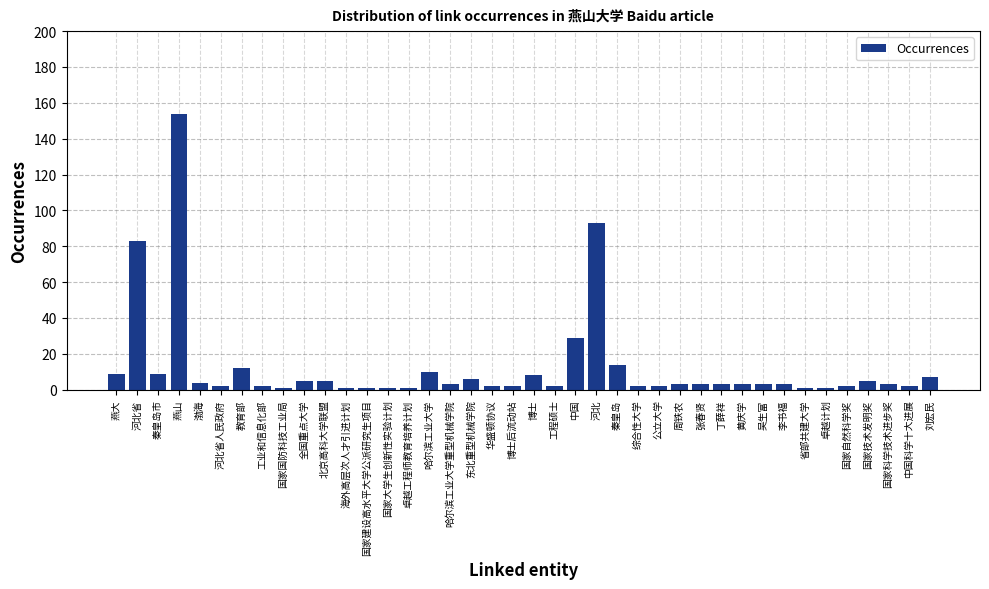

What is the label of the 29th bar from the left?

张春贤